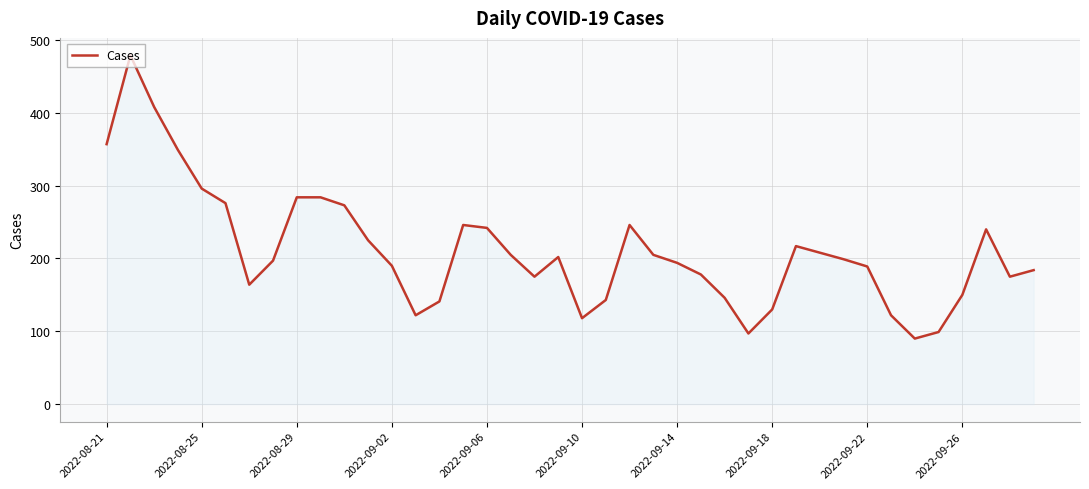

What is the maximum value shown in the chart?

479